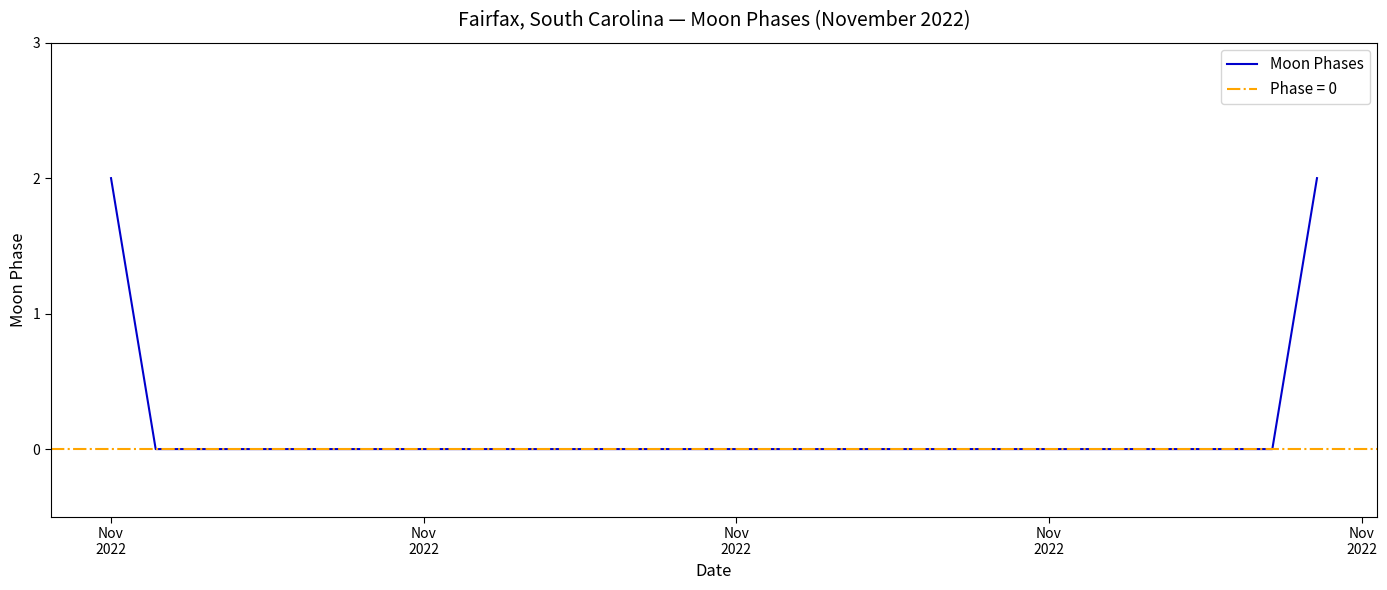

Is it true that the value at Nov 2022 is 0?

True